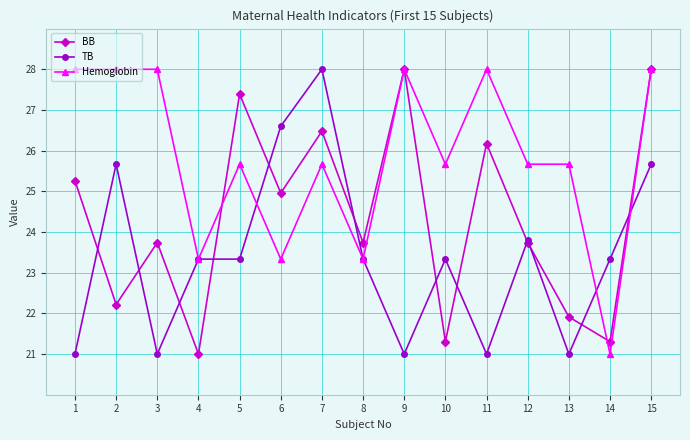

List the series in order of their overall mean, highest first.

Hemoglobin, BB, TB